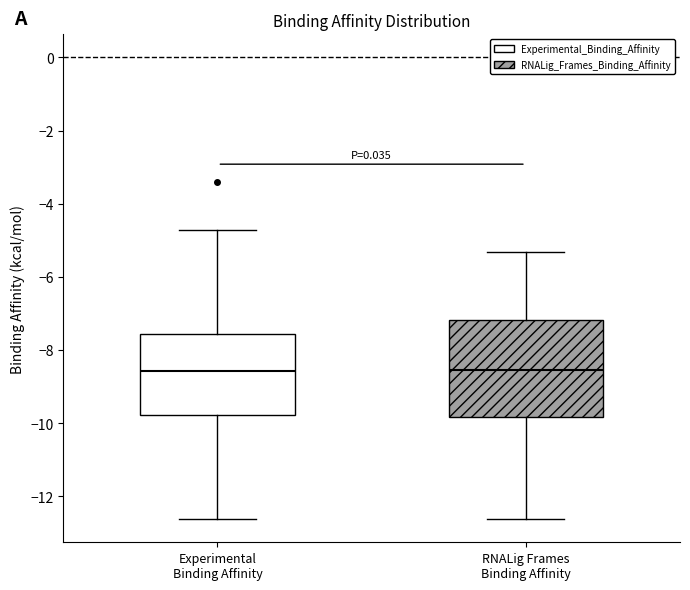

Which box is the tallest, from its lower edge to its upper edge?

RNALig Frames Binding Affinity